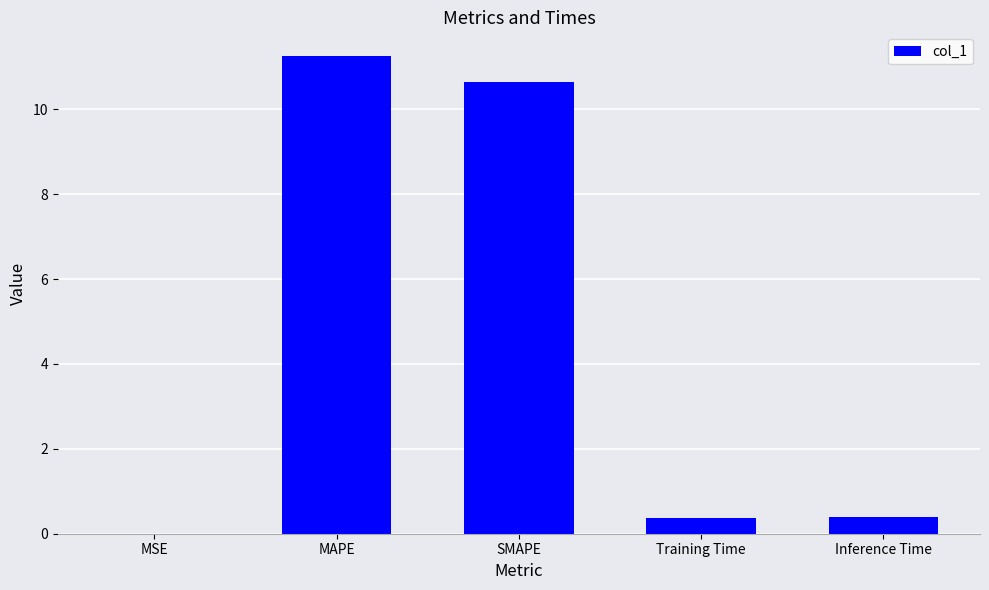

What is the greatest value displayed?

11.2